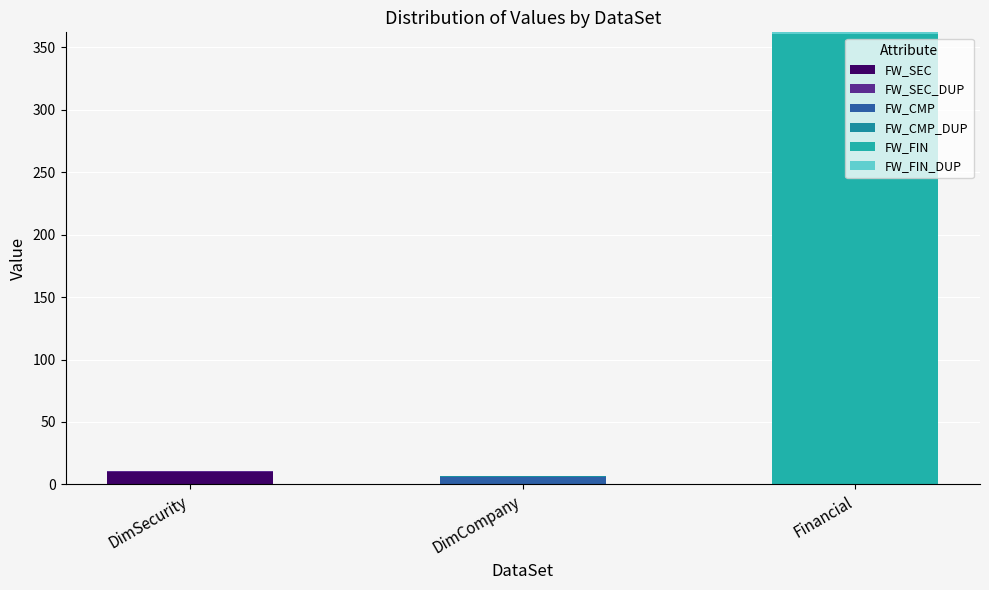

True or false: FW_FIN_DUP has a value of 0 at DimSecurity.

True